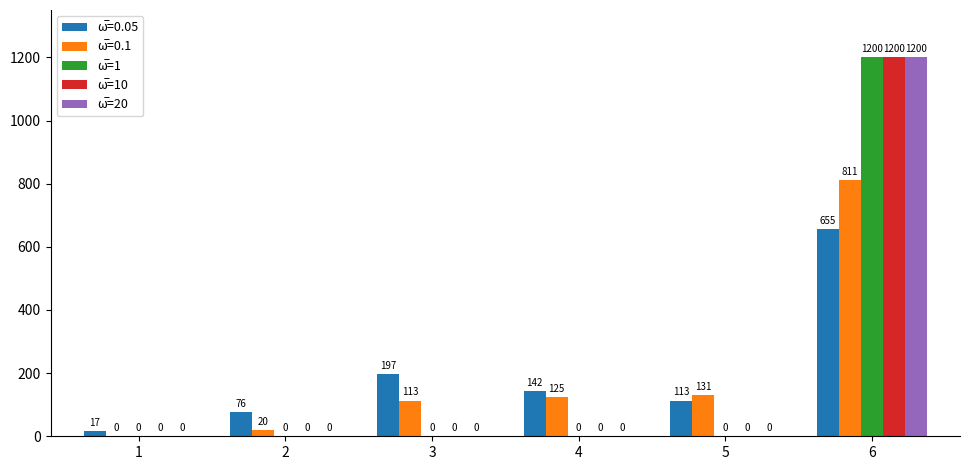

What is the total value across all series at 6?

5066